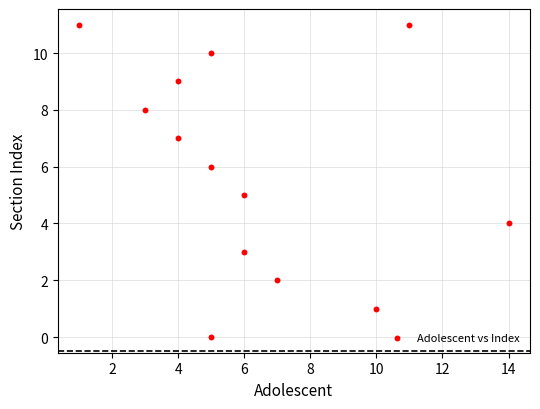

What is the range of Y values (max minus min)?

11